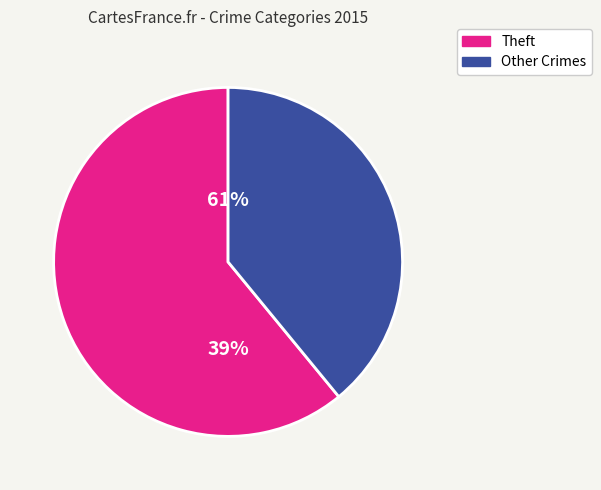

What is the largest slice in the pie chart?

Theft